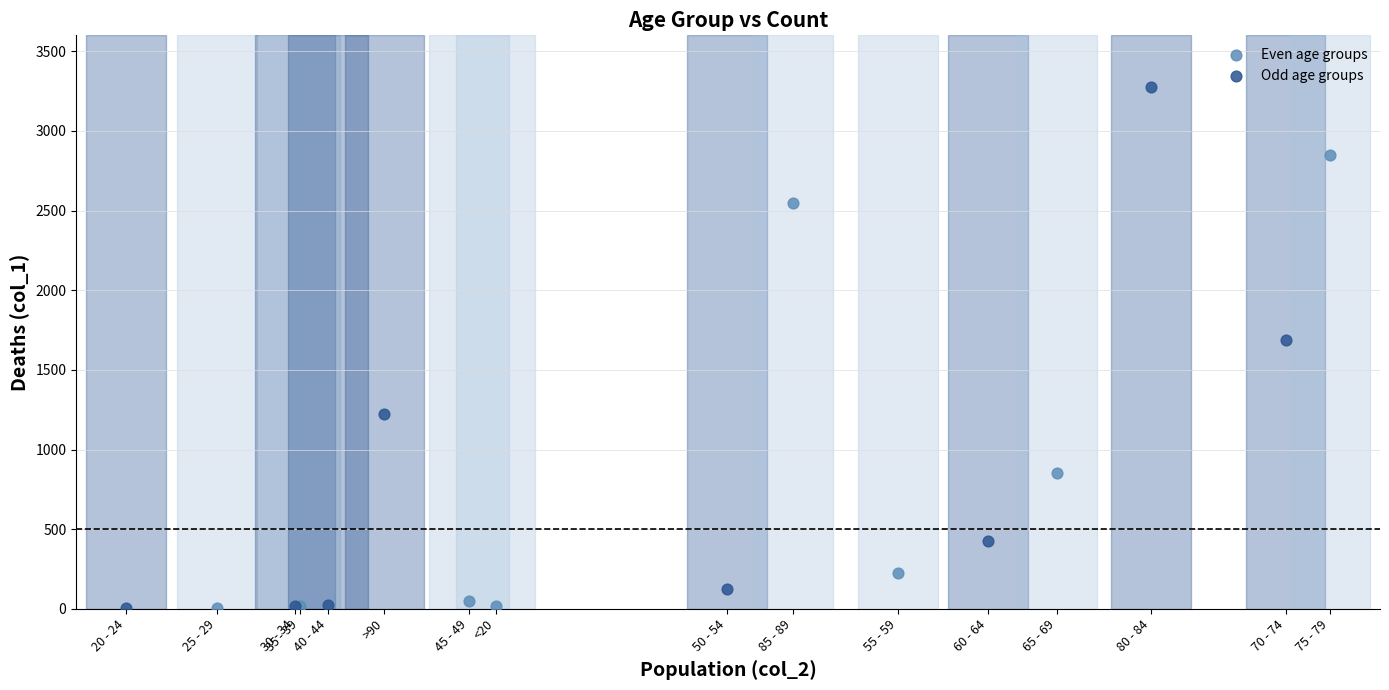

Which series contains the highest Y value?

Odd age groups